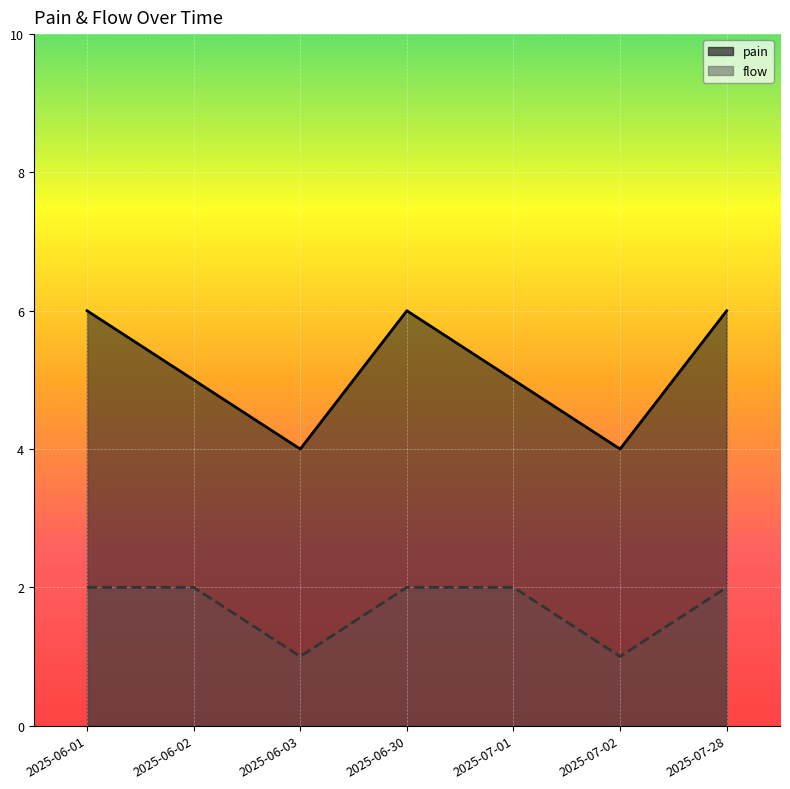

Which series has the largest total across all categories?

pain